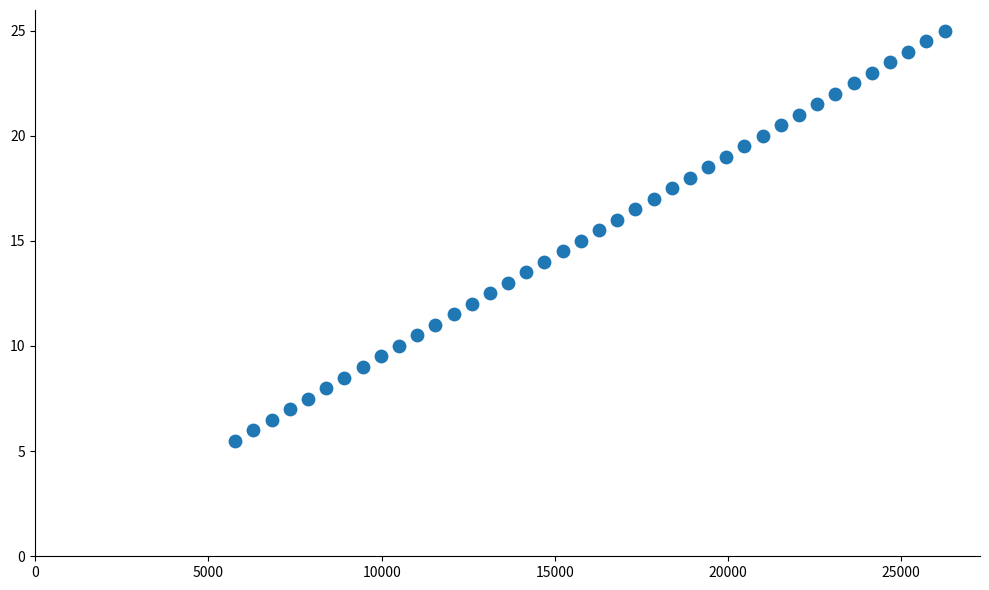

What is the range of X values (max minus min)?

20475.0